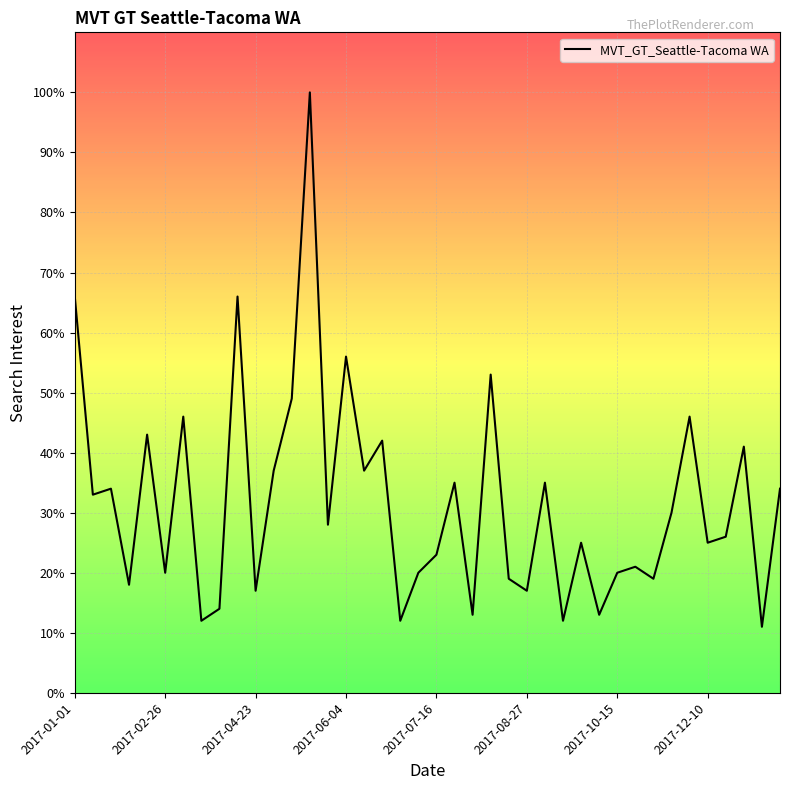

What is the minimum value shown in the chart?

11